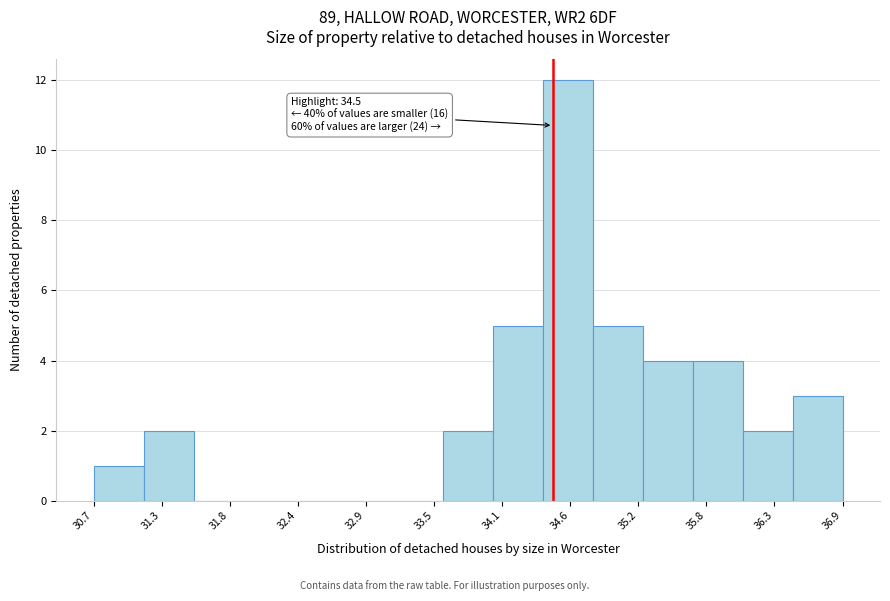

Over which range of the x-axis is the bar tallest?

34.4 to 34.8